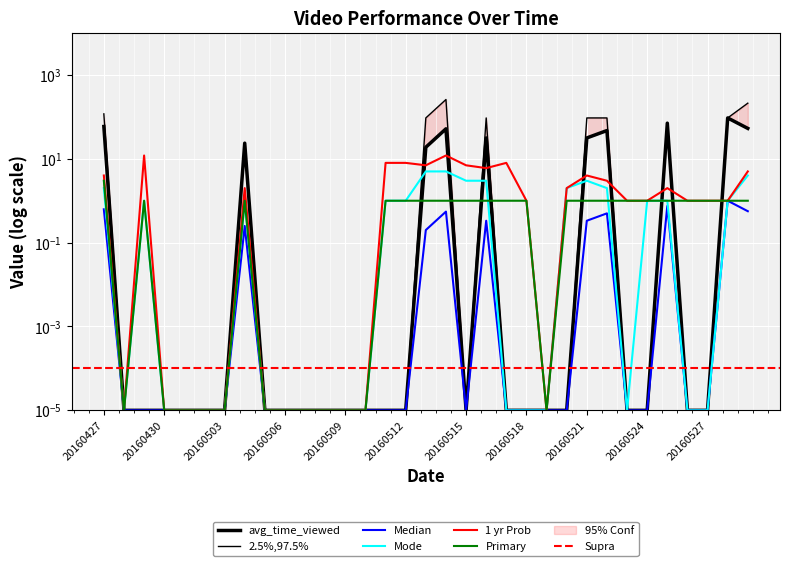

At which label is sum_time_viewed closest to 129?

20160427